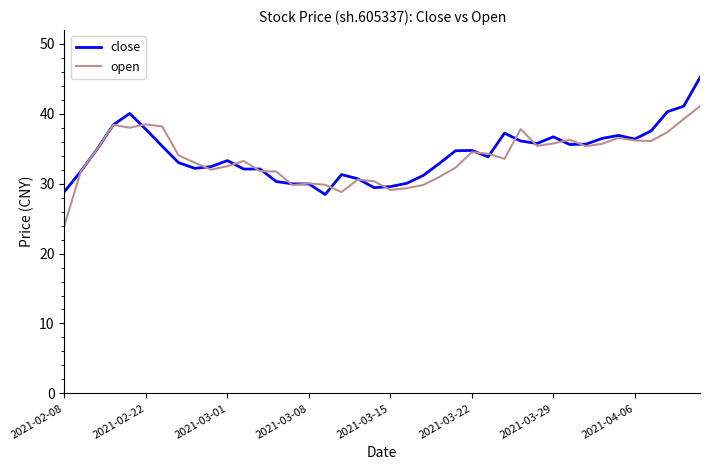

List the series in order of their peak value, lowest first.

open, close